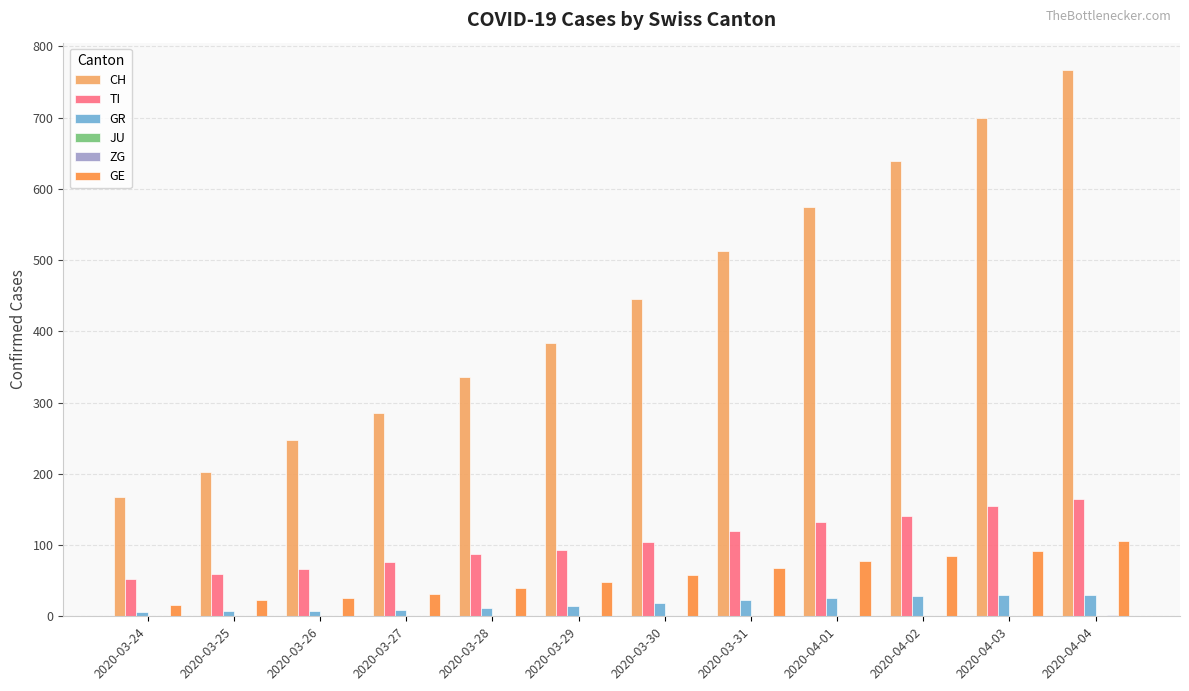

Between 2020-03-24 and 2020-04-01, which series saw the biggest shift?

CH